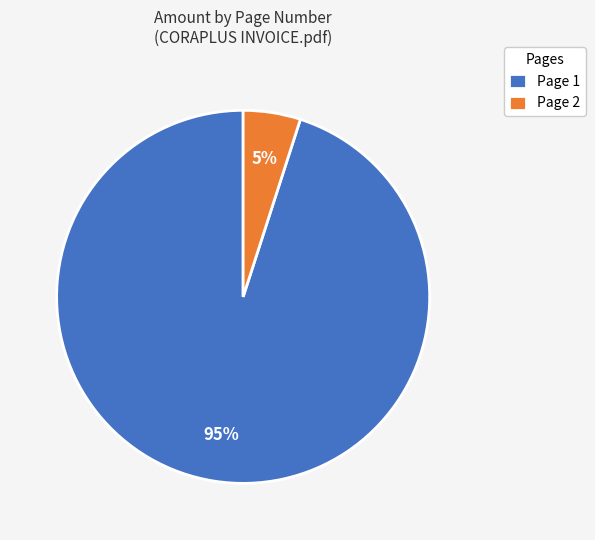

To the nearest percent, what is the difference between the largest and smallest slice percentages?

90%